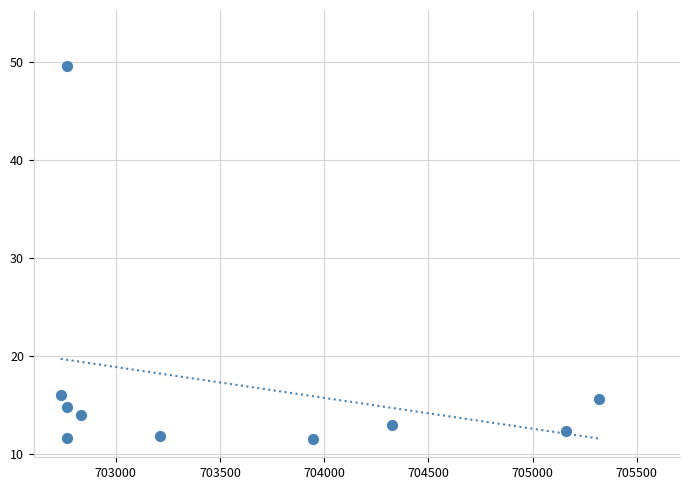

What is the range of Y values (max minus min)?

38.1